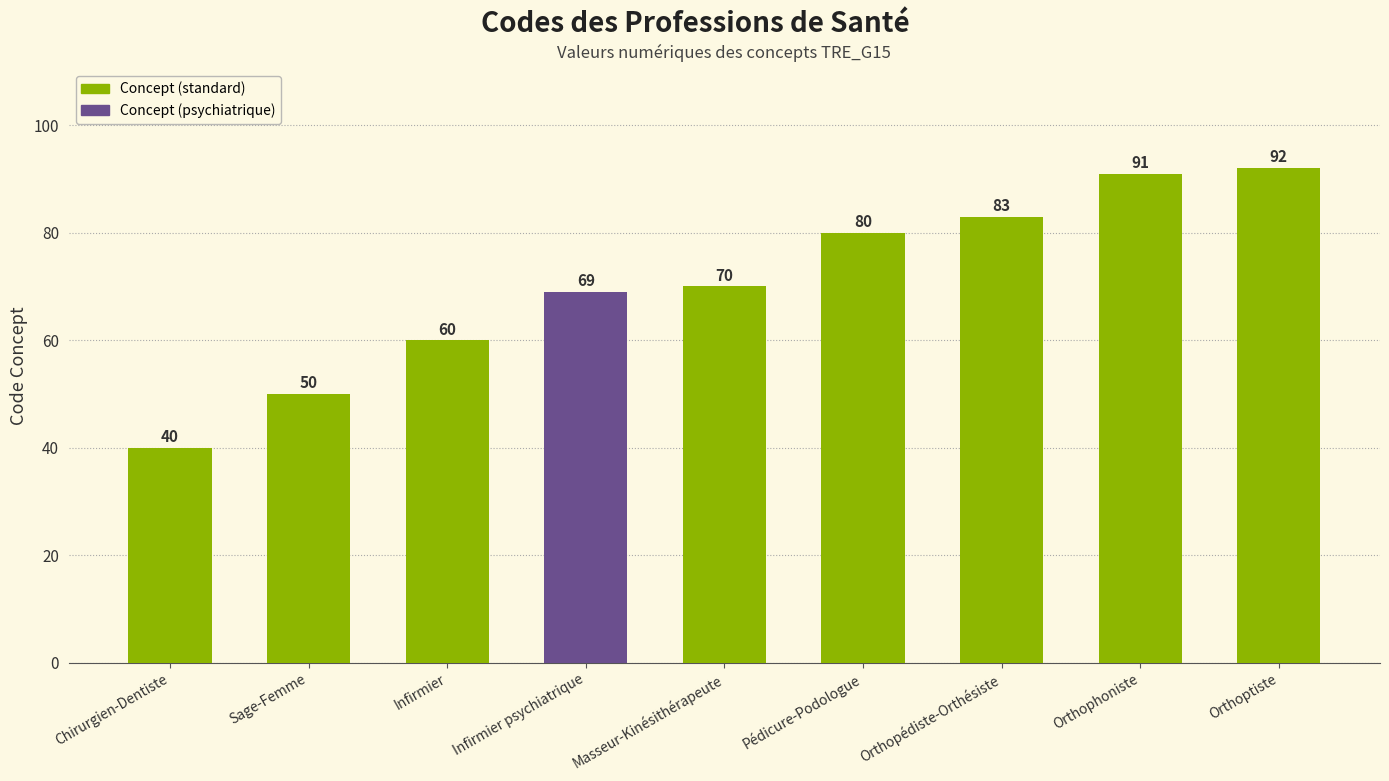

What position from the left is Infirmier?

3